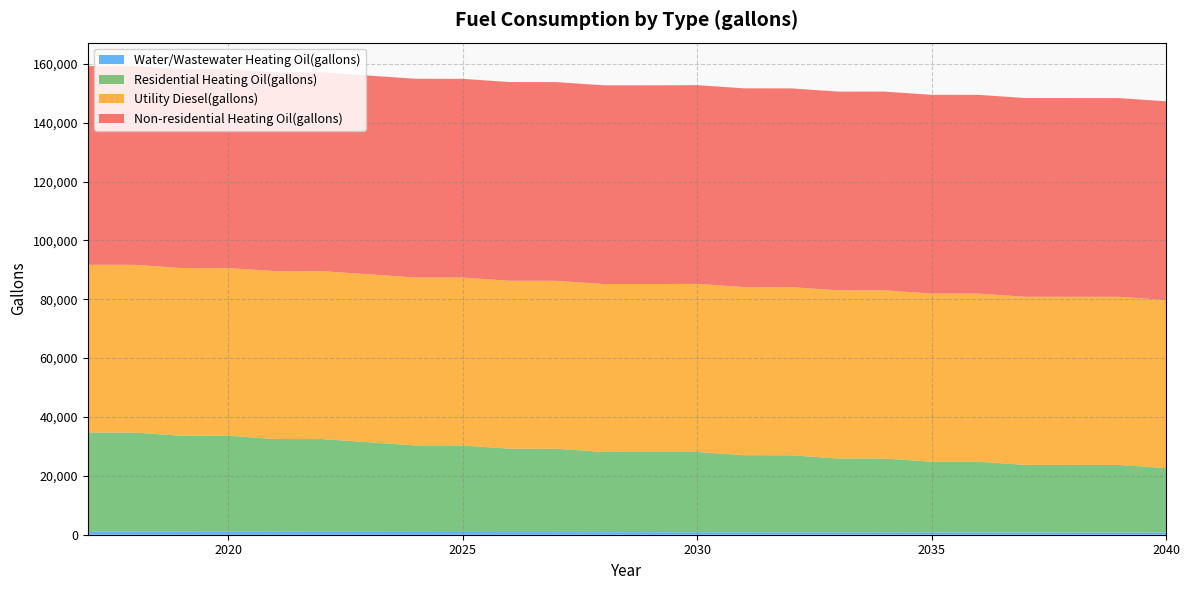

Reading left to right, list all the values displayed in this chart.

Water/Wastewater Heating Oil(gallons): 2017=1041.7	2018=1025.2	2019=1009.9	2020=994.5	2021=978.7	2022=963.3	2023=947.6	2024=932.4	2025=917.4	2026=902.6	2027=887.7	2028=873.3	2029=862.4	2030=850.8	2031=838.4	2032=823.7	2033=808.8	2034=794.6	2035=781.7	2036=770.5	2037=760.6	2038=751.1	2039=741.4	2040=731.3
Residential Heating Oil(gallons): 2017=33684.7	2018=33684.7	2019=32612.0	2020=32612.0	2021=31539.2	2022=31539.2	2023=30466.5	2024=29393.8	2025=29393.8	2026=28321.1	2027=28321.1	2028=27248.3	2029=27248.3	2030=27248.3	2031=26175.6	2032=26175.6	2033=25102.9	2034=25102.9	2035=24030.2	2036=24030.2	2037=22957.4	2038=22957.4	2039=22957.4	2040=21884.7
Utility Diesel(gallons): 2017=56976.8	2018=56976.8	2019=56976.8	2020=56976.8	2021=57050.8	2022=57050.8	2023=57050.8	2024=57050.8	2025=57050.8	2026=57050.8	2027=57050.8	2028=57050.8	2029=57050.8	2030=57124.8	2031=57124.8	2032=57124.8	2033=57124.8	2034=57124.8	2035=57124.8	2036=57124.8	2037=57124.8	2038=57124.8	2039=57124.8	2040=57124.8
Non-residential Heating Oil(gallons): 2017=67512.9	2018=67512.9	2019=67512.9	2020=67512.9	2021=67512.9	2022=67512.9	2023=67512.9	2024=67512.9	2025=67512.9	2026=67512.9	2027=67512.9	2028=67512.9	2029=67512.9	2030=67512.9	2031=67512.9	2032=67512.9	2033=67512.9	2034=67512.9	2035=67512.9	2036=67512.9	2037=67512.9	2038=67512.9	2039=67512.9	2040=67512.9